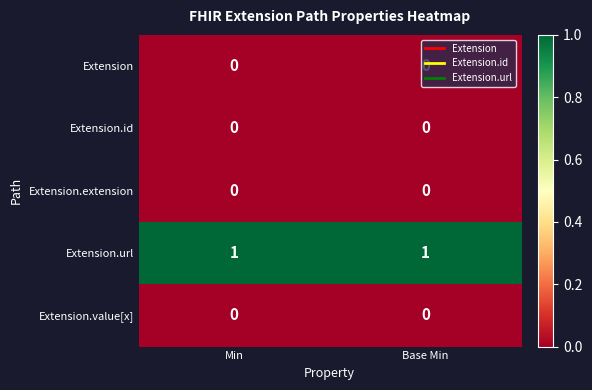

The Extension series shows 0 at Min. True or false?

True